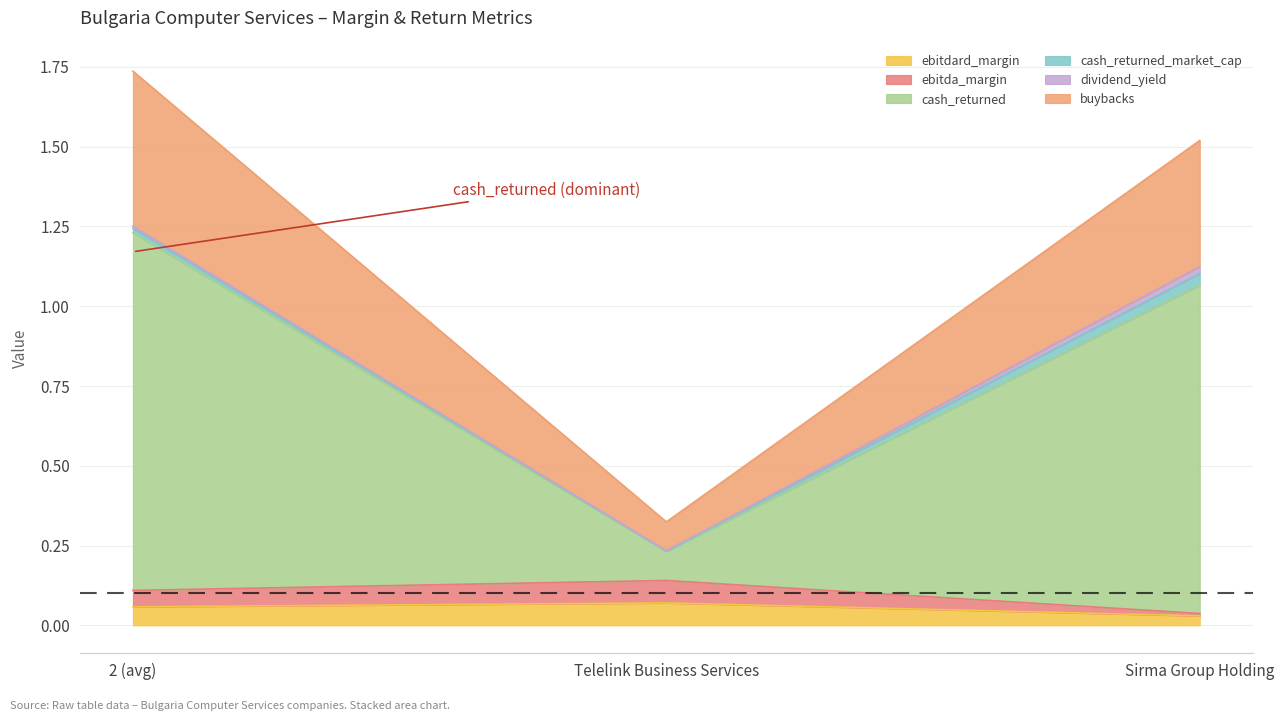

Is it true that ebitdard_margin equals 0.0 at Sirma Group Holding?

False